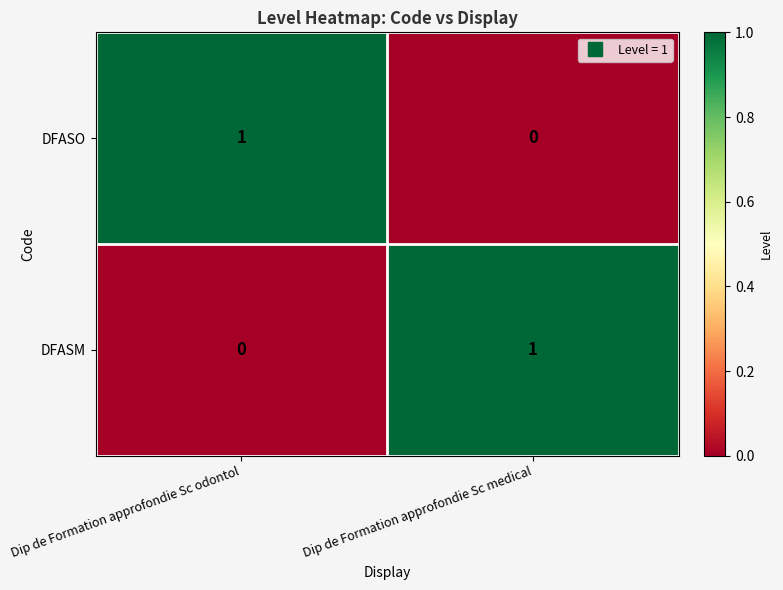

Is the value of DFASO at Dip de Formation approfondie Sc odontol greater than the value of DFASM at Dip de Formation approfondie Sc odontol?

Yes